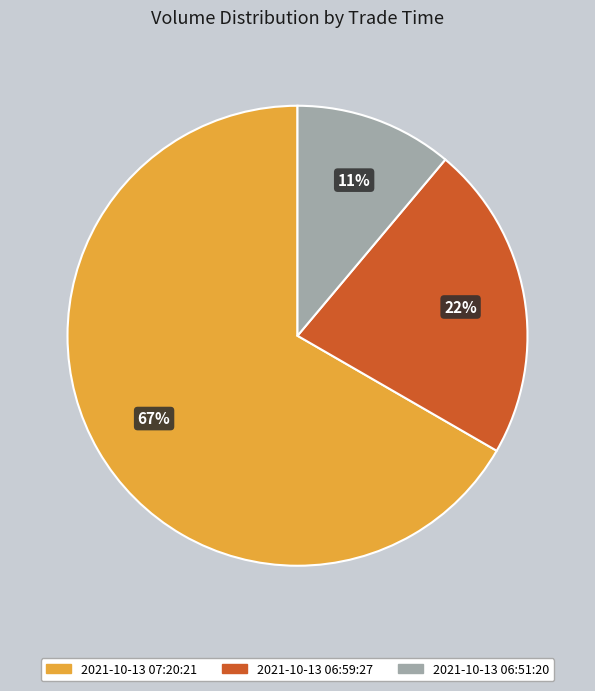

Which has a higher value, 2021-10-13 06:59:27 or 2021-10-13 06:51:20?

2021-10-13 06:59:27